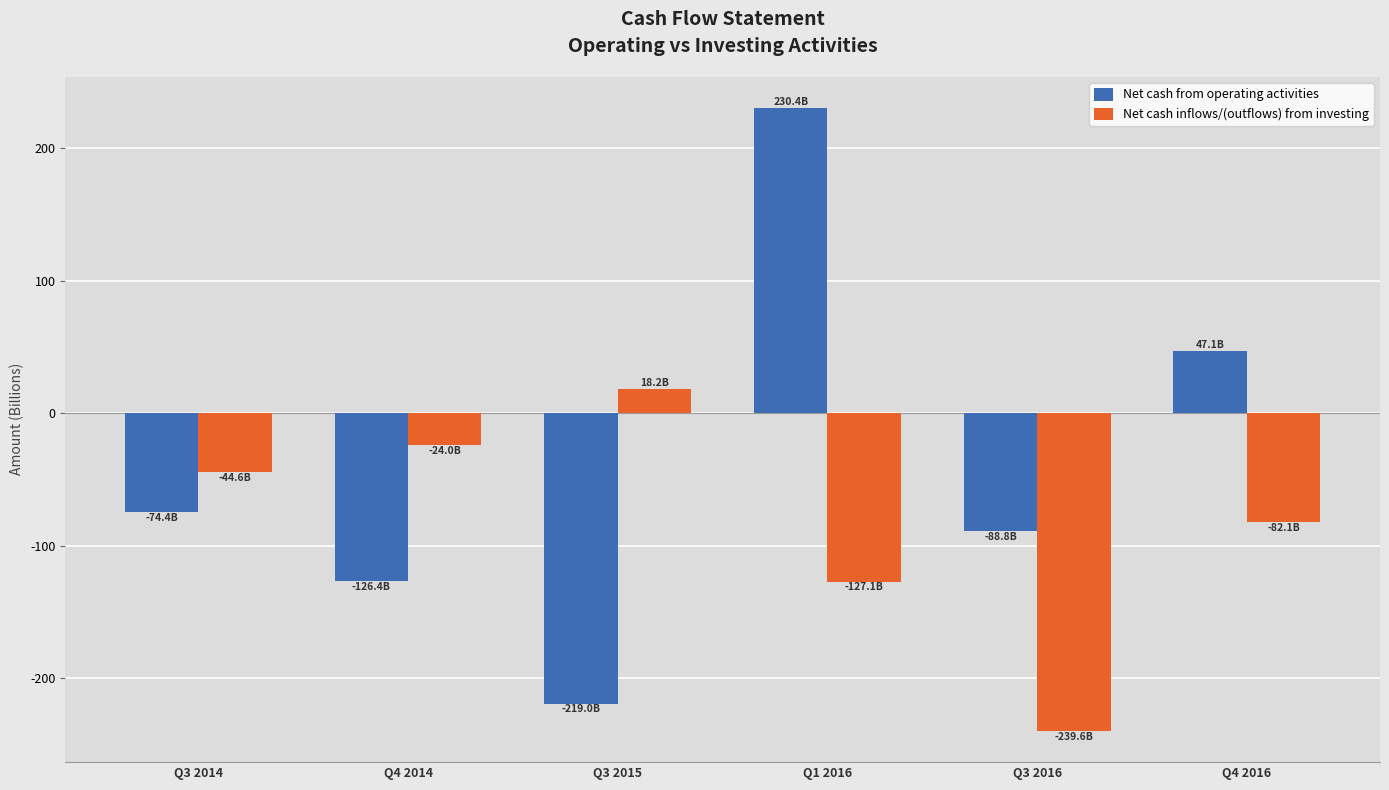

What is the difference between the second highest and minimum values in the Net cash inflows/(outflows) from investing series?

215.6